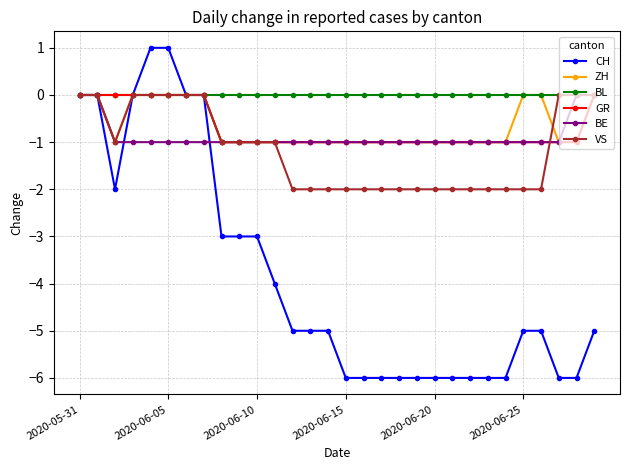

Which series has the largest total across all categories?

BL